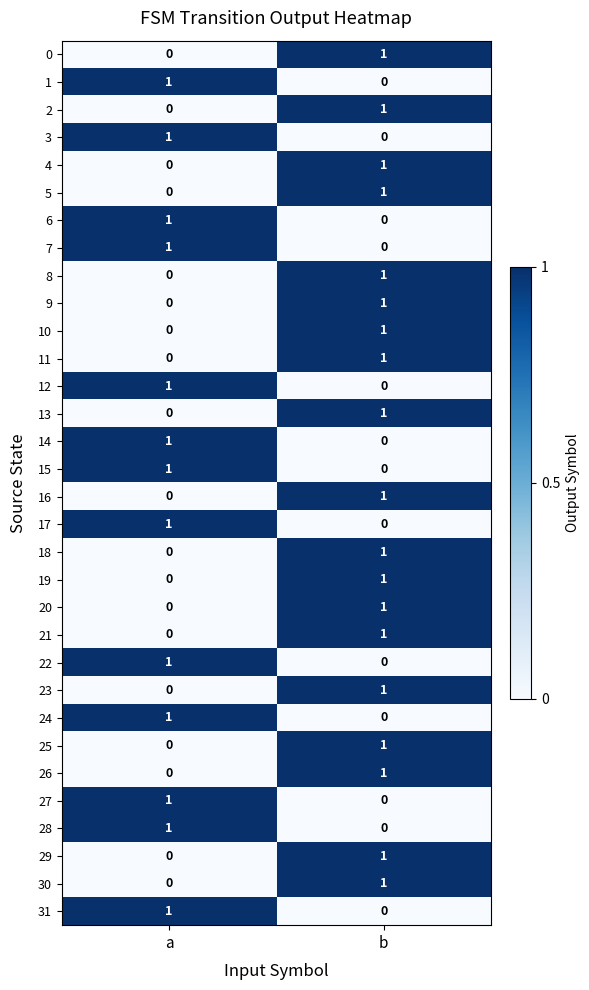

The 22 series shows 2 at a. True or false?

False